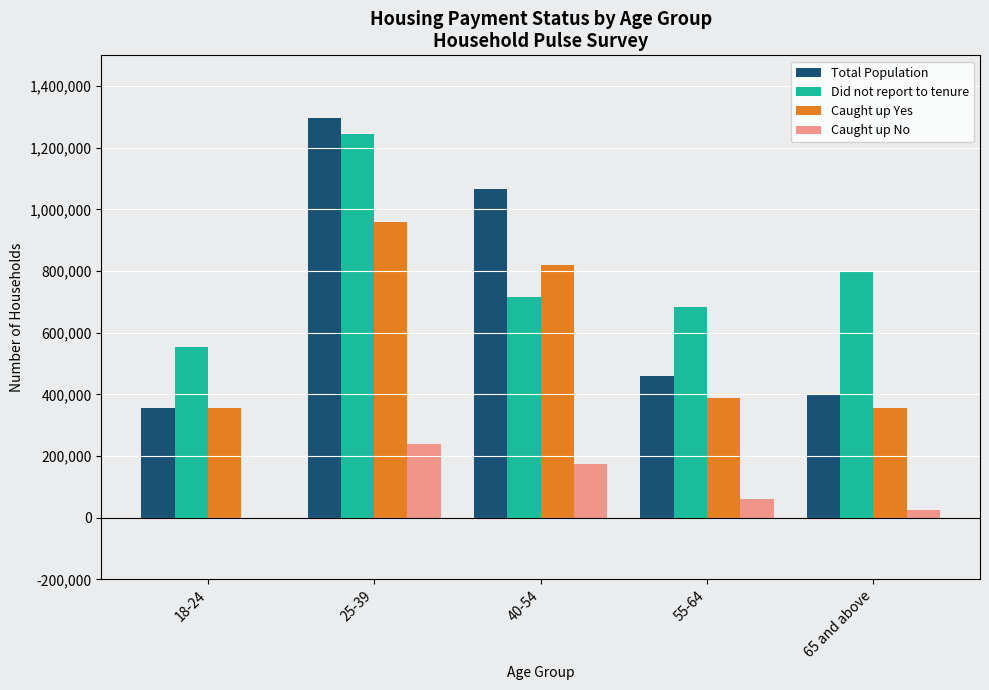

Where is Caught up Yes nearest to the value 656470?

40-54